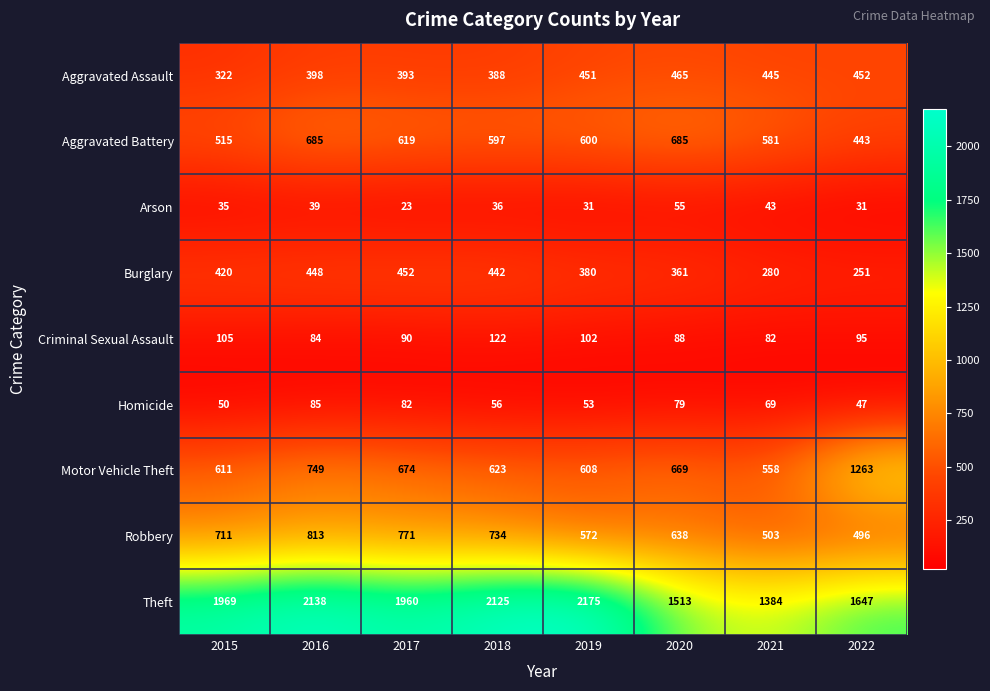

Which series has the largest range (max minus min)?

Theft